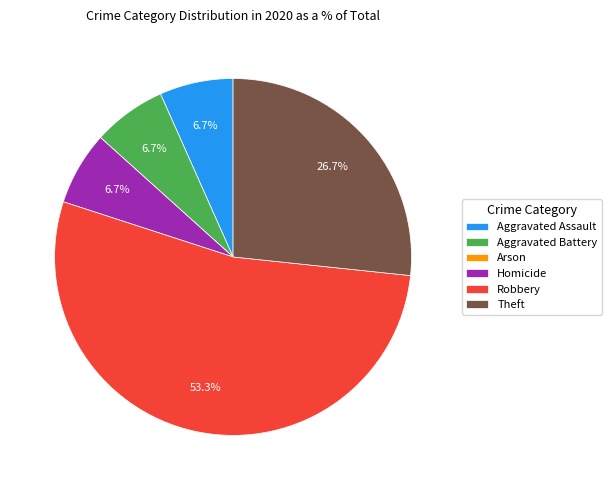

How much of the chart is everything except Aggravated Assault?

93.3%